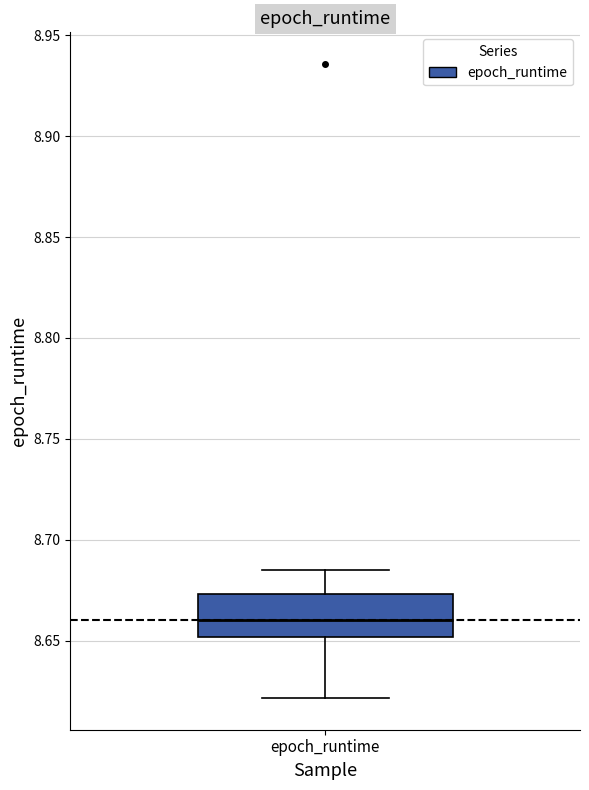

Where does the lower whisker of the box for epoch_runtime end on the y-axis? The values are not printed on the chart, so give them approximately, as read against the axis.

8.620